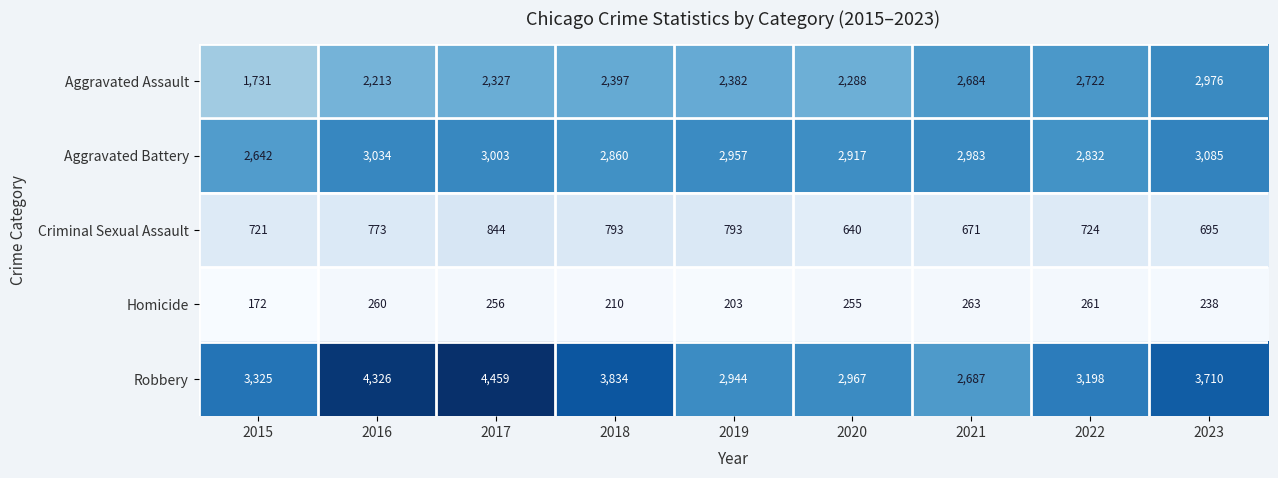

True or false: Robbery has a value of 1563 at 2023.

False